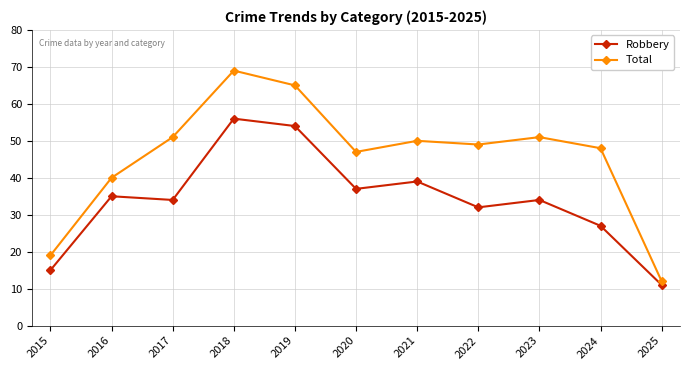

Reading left to right, list all the values displayed in this chart.

Robbery: 2015=15	2016=35	2017=34	2018=56	2019=54	2020=37	2021=39	2022=32	2023=34	2024=27	2025=11
Total: 2015=19	2016=40	2017=51	2018=69	2019=65	2020=47	2021=50	2022=49	2023=51	2024=48	2025=12